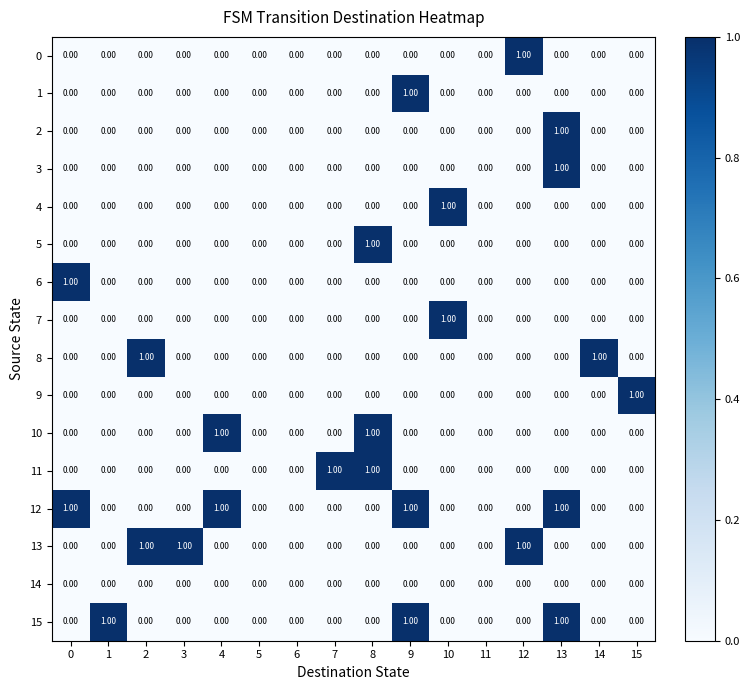

What is the sum of all 15 values?

3